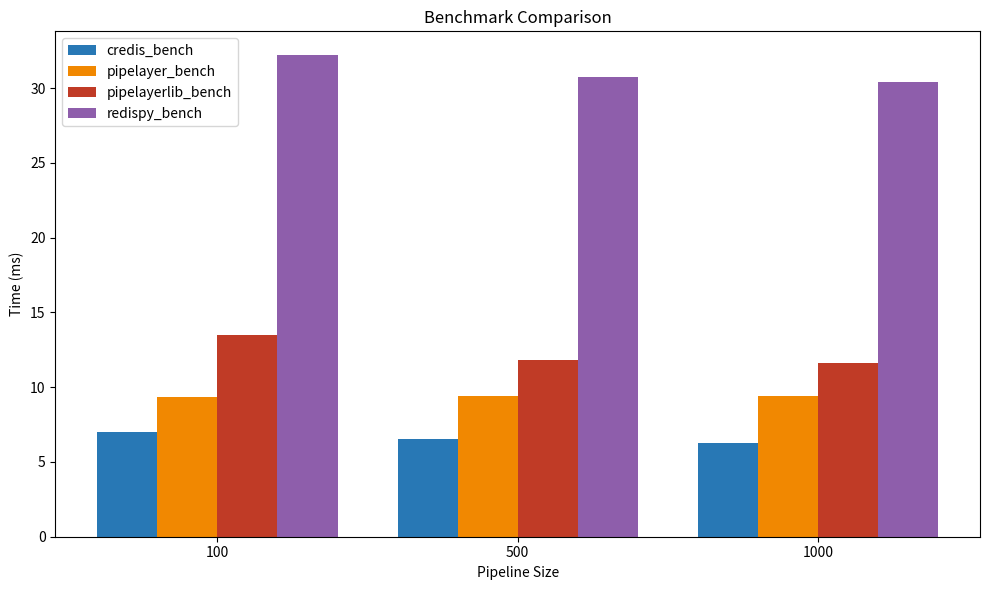

What are all the series names shown in the legend?

credis_bench, pipelayer_bench, pipelayerlib_bench, redispy_bench